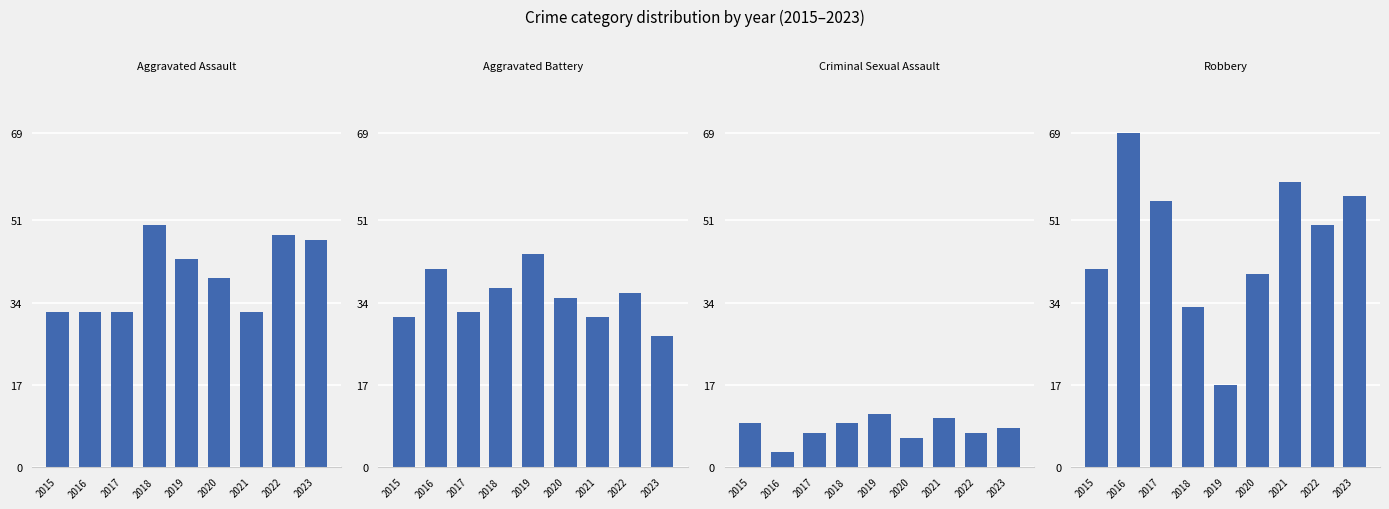

At which category is the sum across all series the highest?

2016